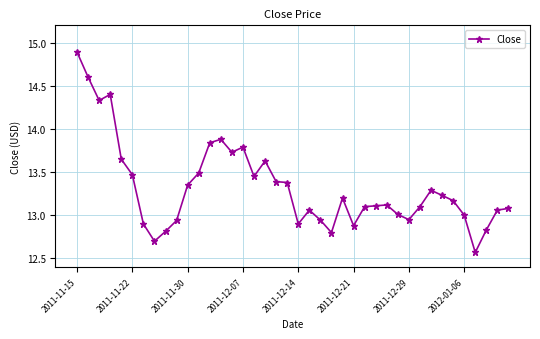

What is the maximum value shown in the chart?

14.9